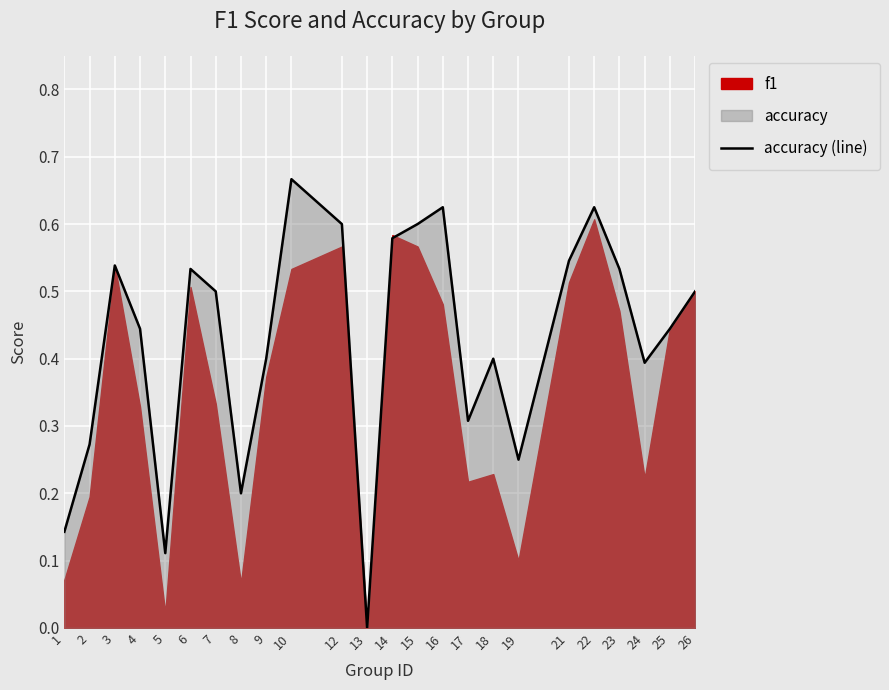

Which has a higher value, 21 or 16?

16